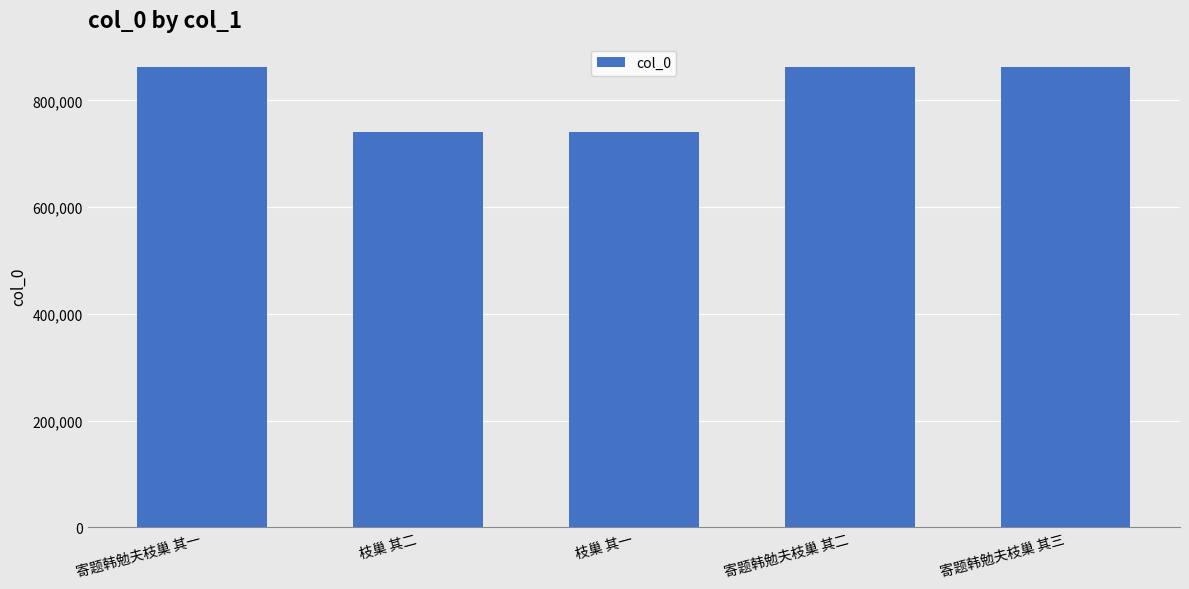

What is the change in value from 寄题韩勉夫枝巢 其一 to 枝巢 其二?

-122604